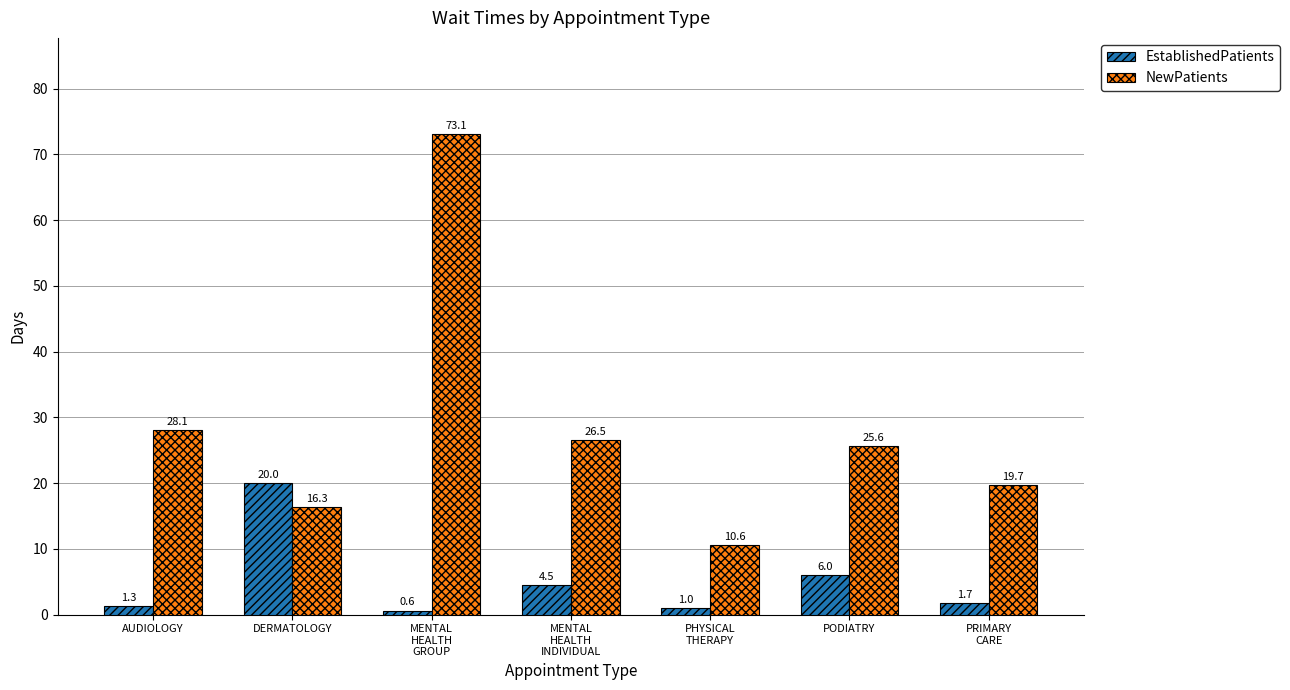

Read the EstablishedPatients value at MENTAL
HEALTH
INDIVIDUAL.

4.5